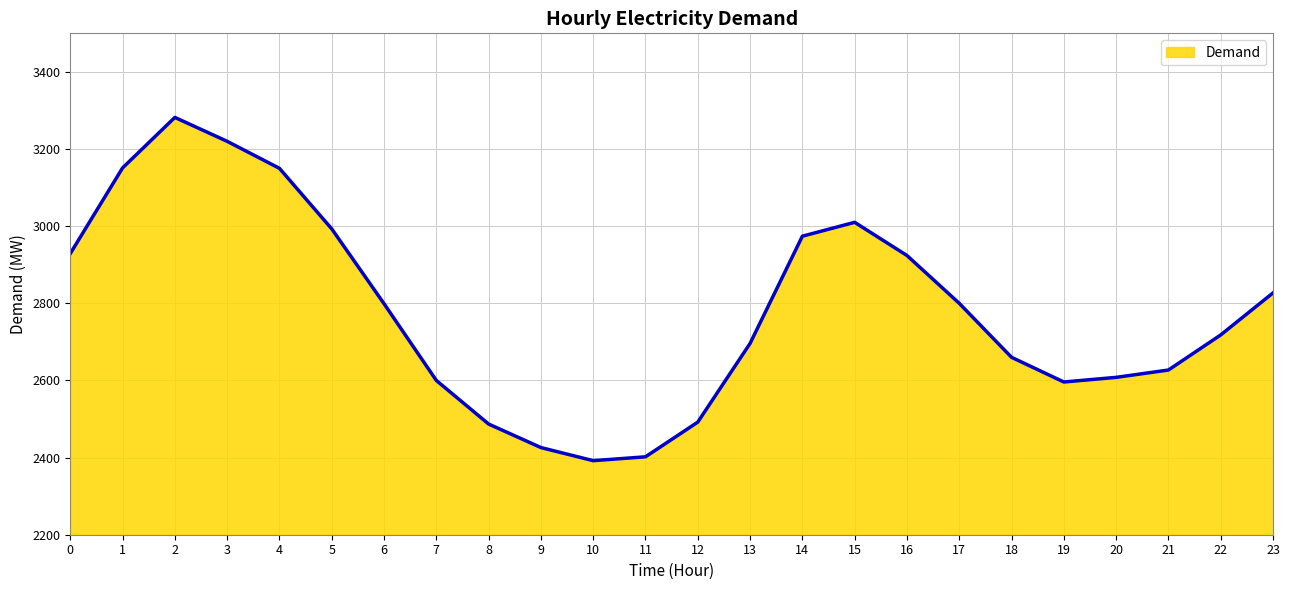

Does the chart display data point markers on the line(s)?

No